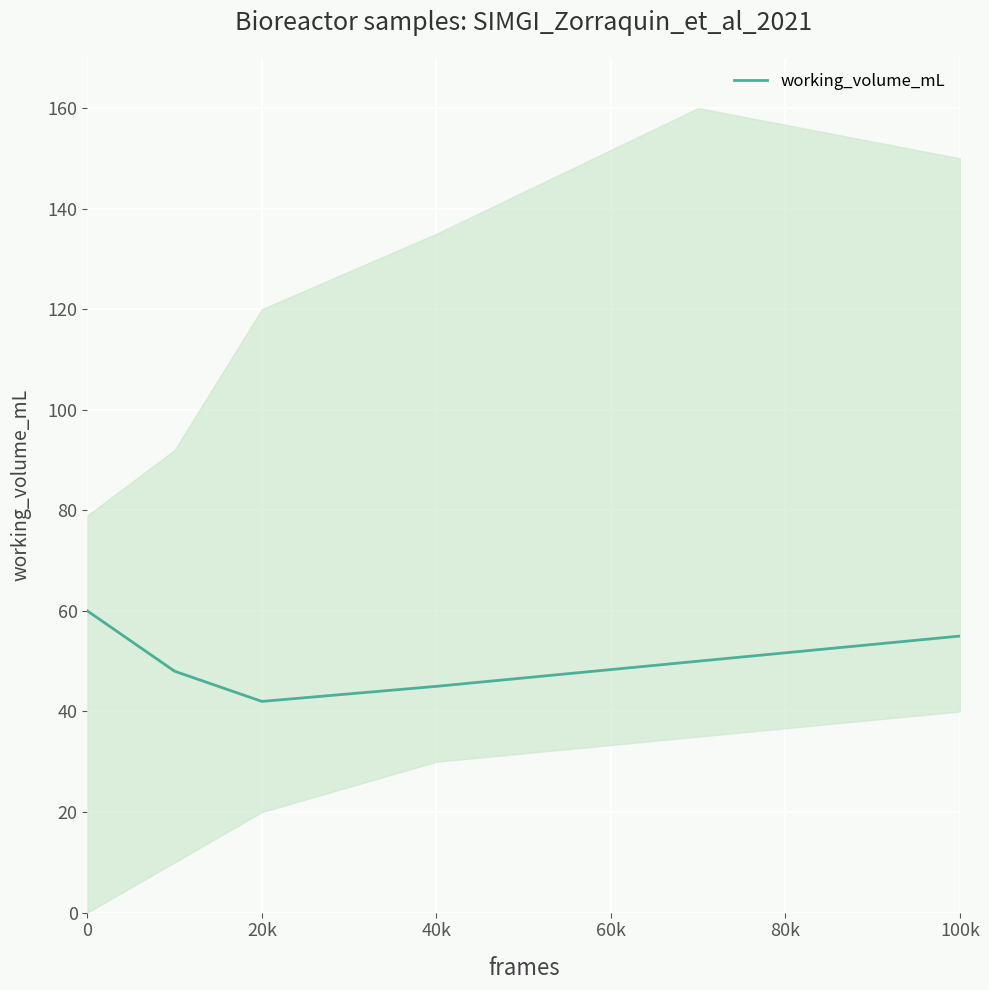

Is it true that working_volume_mL equals 45 at 40k?

True